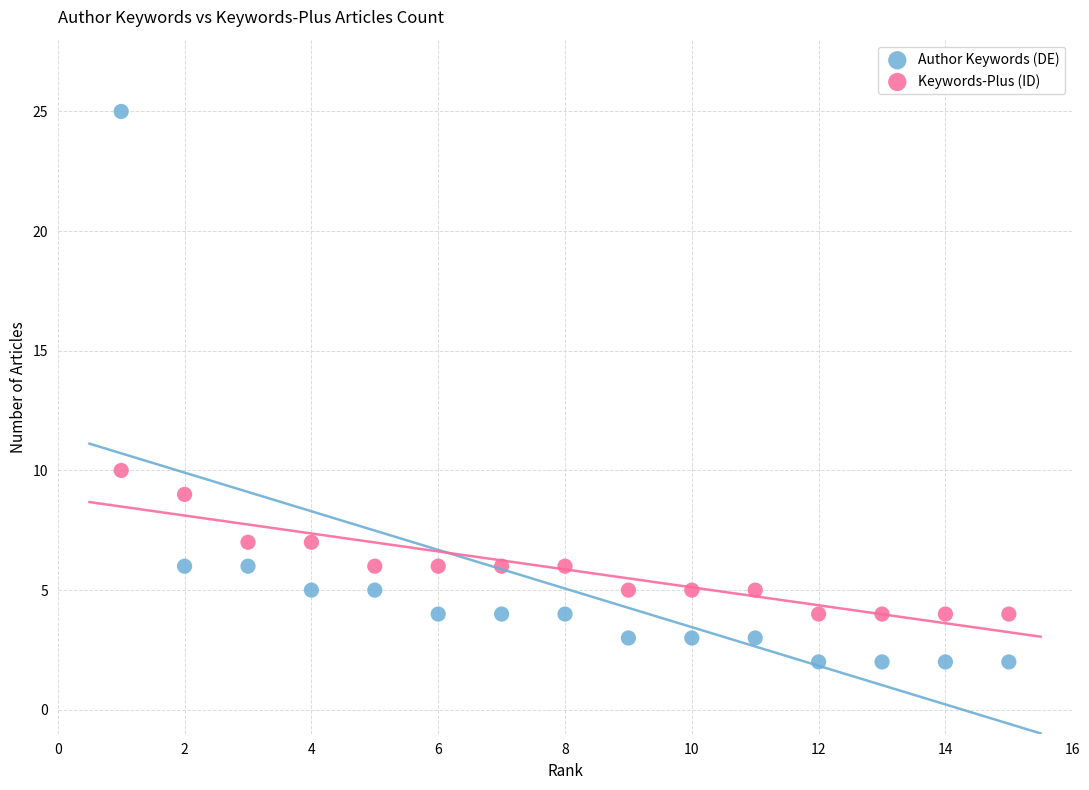

What are all the series names shown in the legend?

Author Keywords (DE), Keywords-Plus (ID)